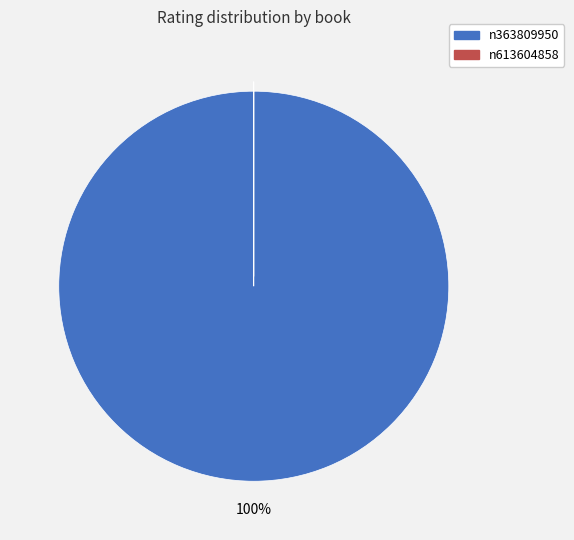

Does any single category account for the majority?

Yes